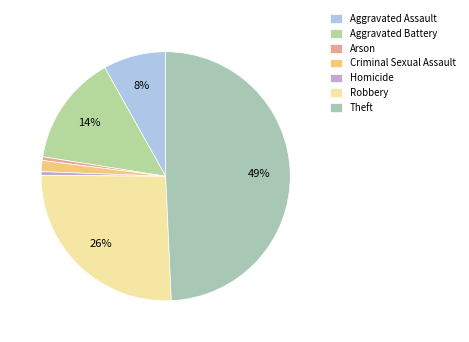

To the nearest percent, what is the difference between the Aggravated Battery and Homicide slice percentages?

14%